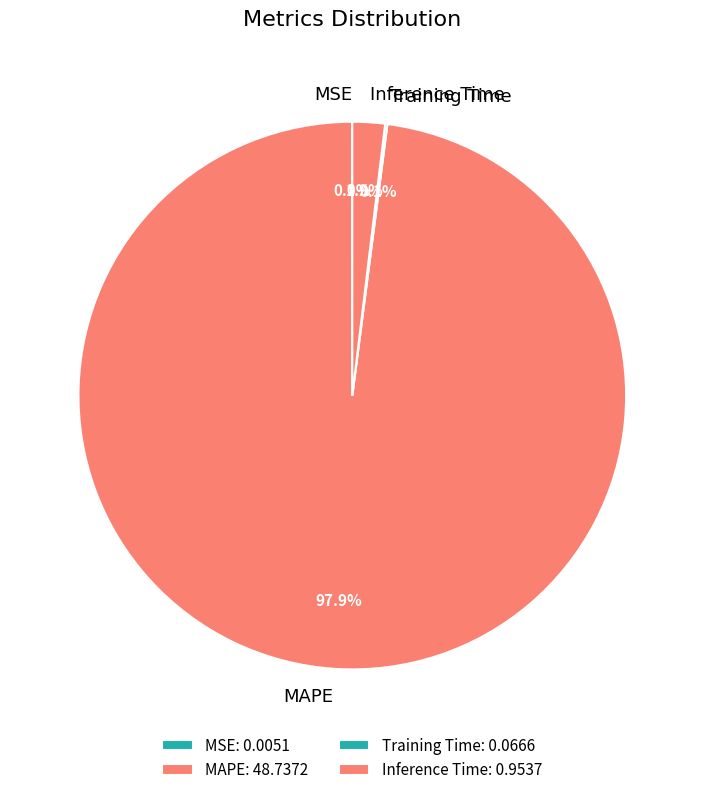

Does MAPE account for over 50% of the chart?

Yes